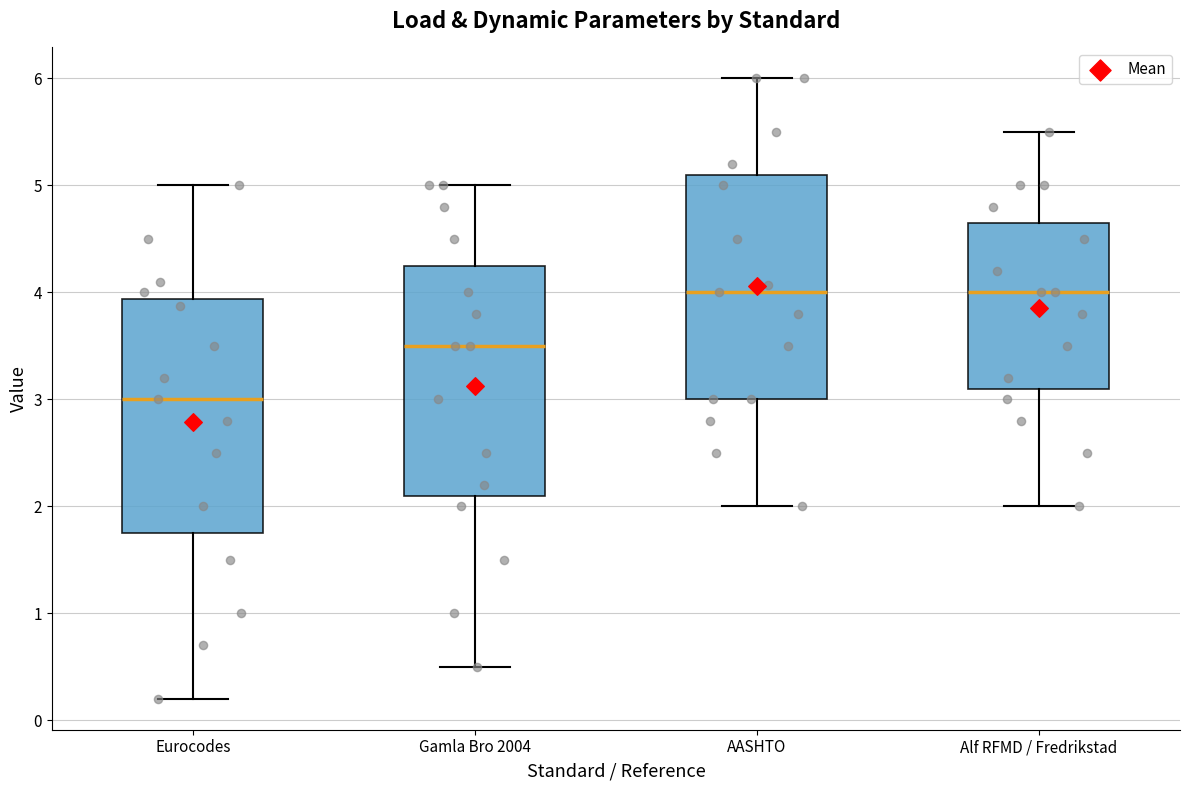

Reading left to right, transcribe this box plot: for each box, give where its median line is, the range the box spans, and where its two whiskers end, as read against the y-axis. The values are not printed on the chart, so give them approximately, as read against the axis.

Eurocodes: median 3.0, box 1.8 to 3.9, whiskers 0.2 to 5.0
Gamla Bro 2004: median 3.5, box 2.1 to 4.3, whiskers 0.5 to 5.0
AASHTO: median 4.0, box 3.0 to 5.1, whiskers 2.0 to 6.0
Alf RFMD / Fredrikstad: median 4.0, box 3.1 to 4.7, whiskers 2.0 to 5.5